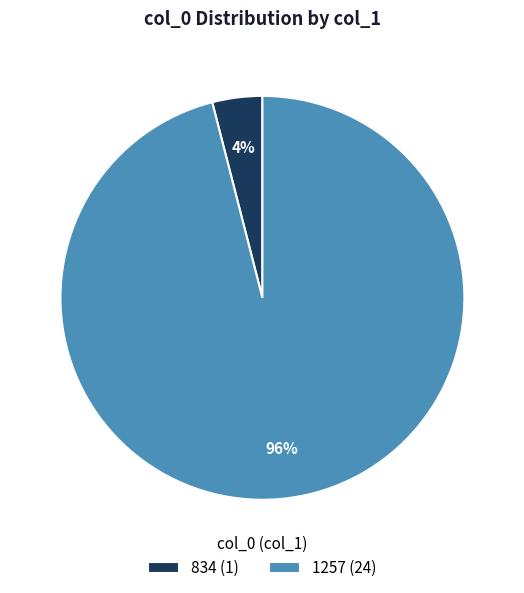

The 1257 slice represents 96% of the pie. True or false?

True